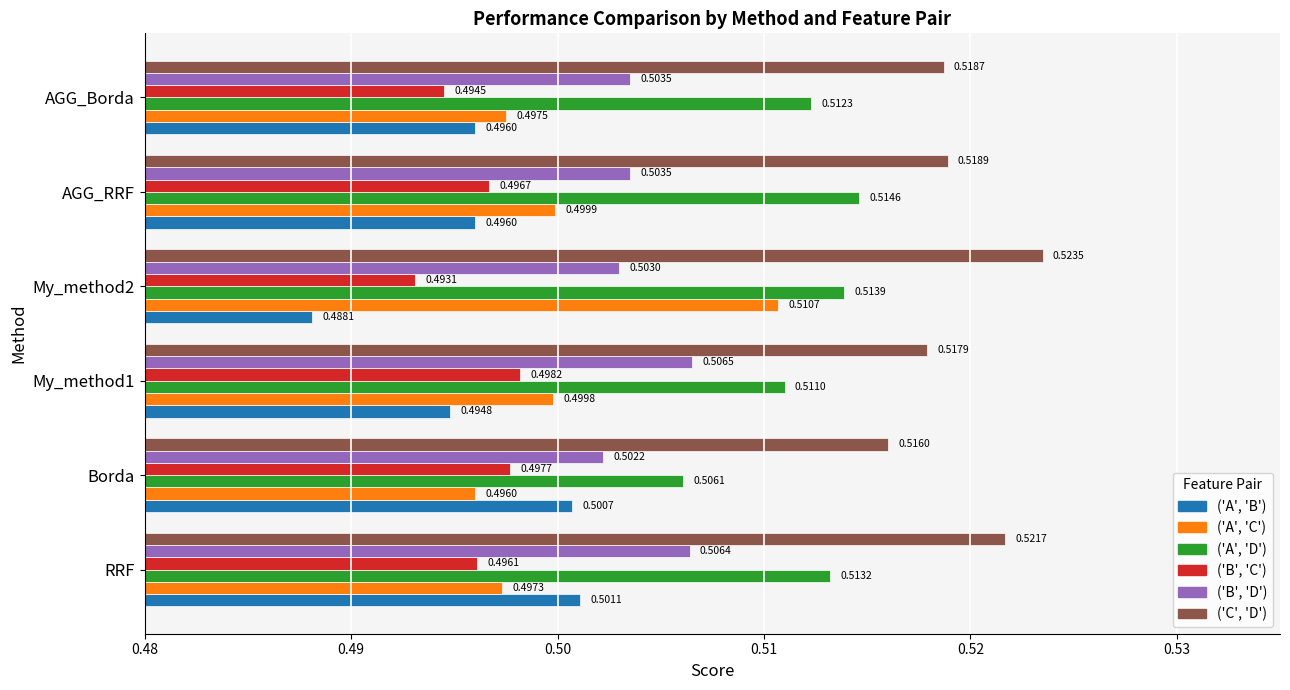

What are all the series names shown in the legend?

('A', 'B'), ('A', 'C'), ('A', 'D'), ('B', 'C'), ('B', 'D'), ('C', 'D')